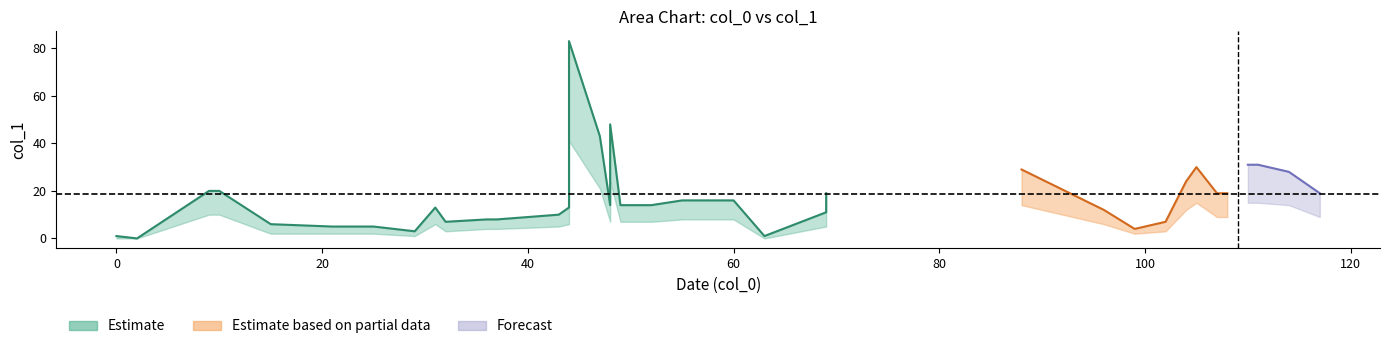

Is it true that Estimate equals 48 at 33?

False